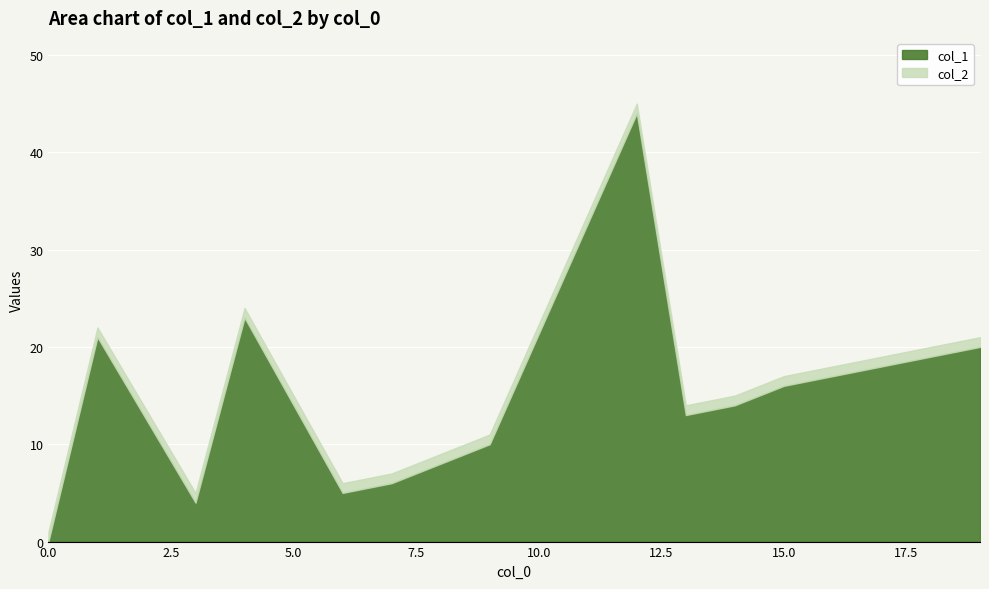

What is the sum of all col_1 values?

221